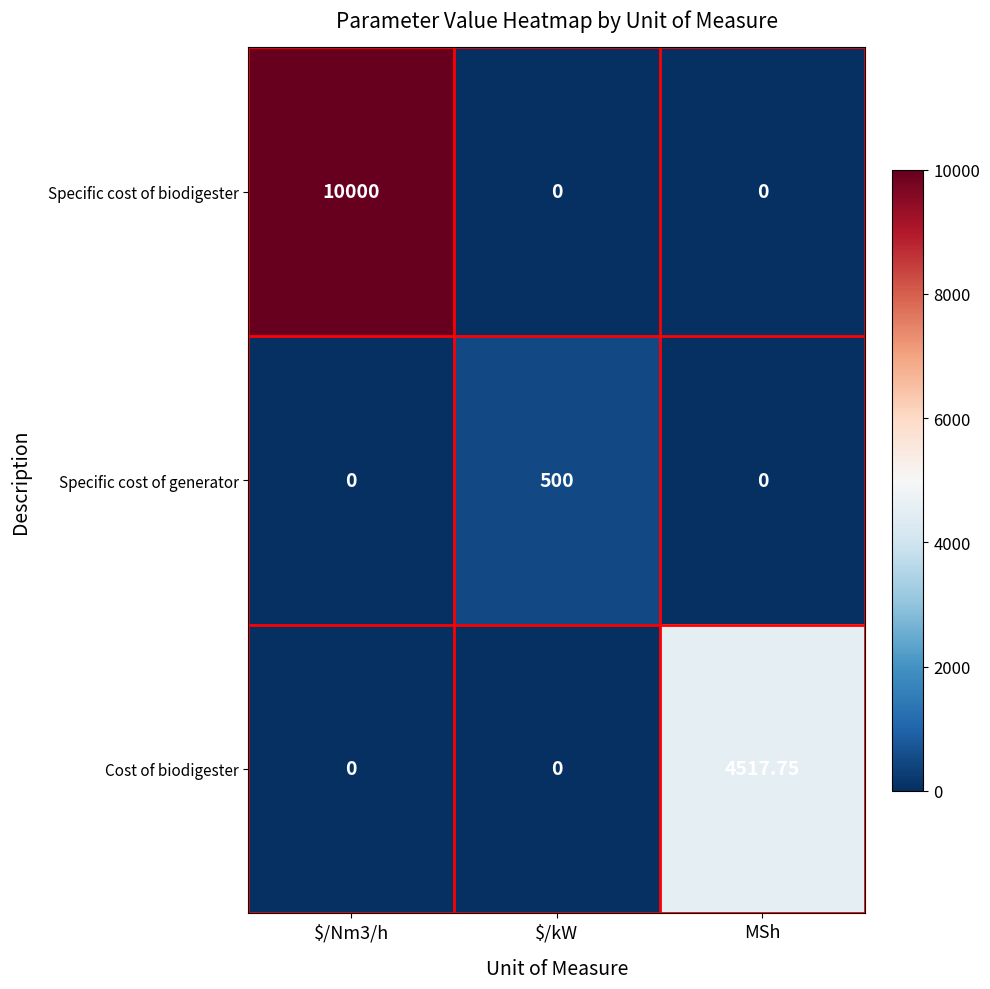

Which category has the highest value in the Cost of biodigester series?

MSh